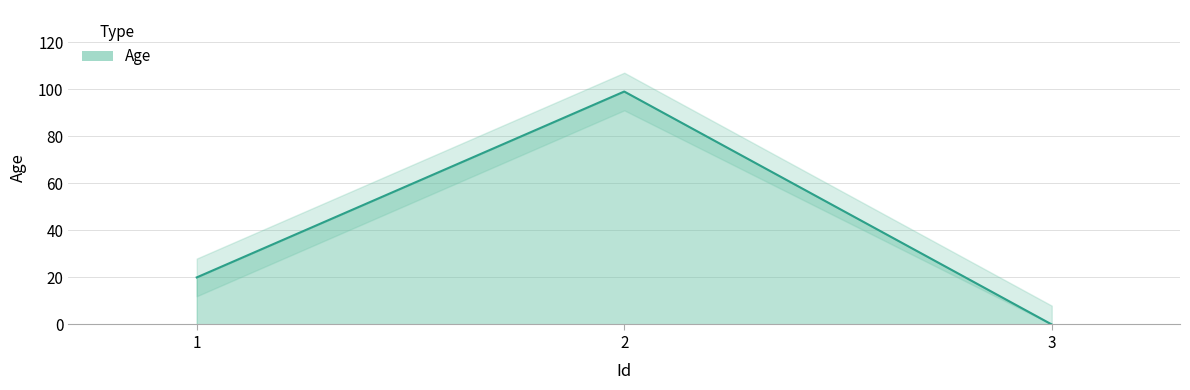

Rank the categories by value from highest to lowest.

2, 1, 3